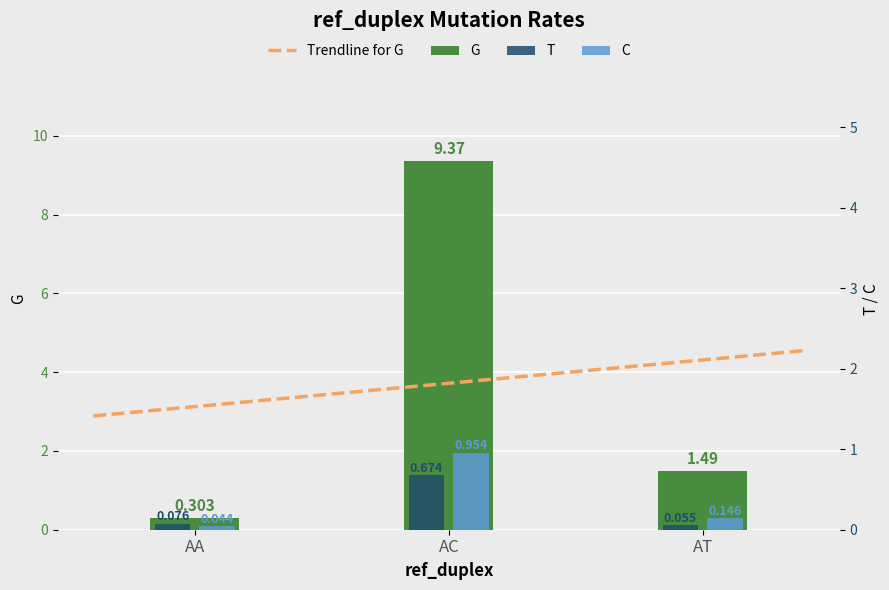

Reading left to right, what are all the values shown in this chart?

T: 0.1	0.7	0.1
G: 0.3	9.4	1.5
C: 0.0	1.0	0.1